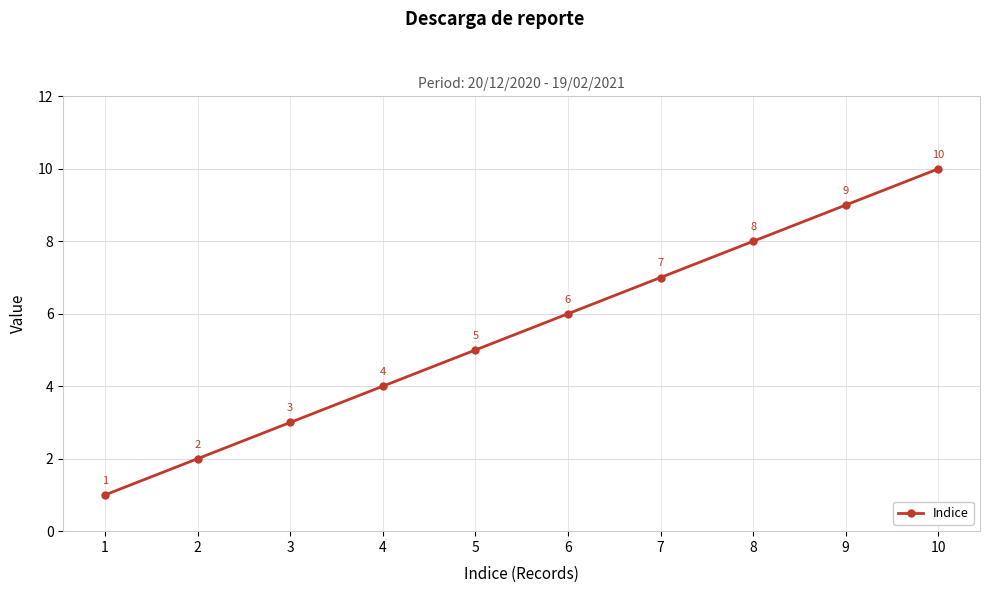

Count the number of data series in this chart.

1